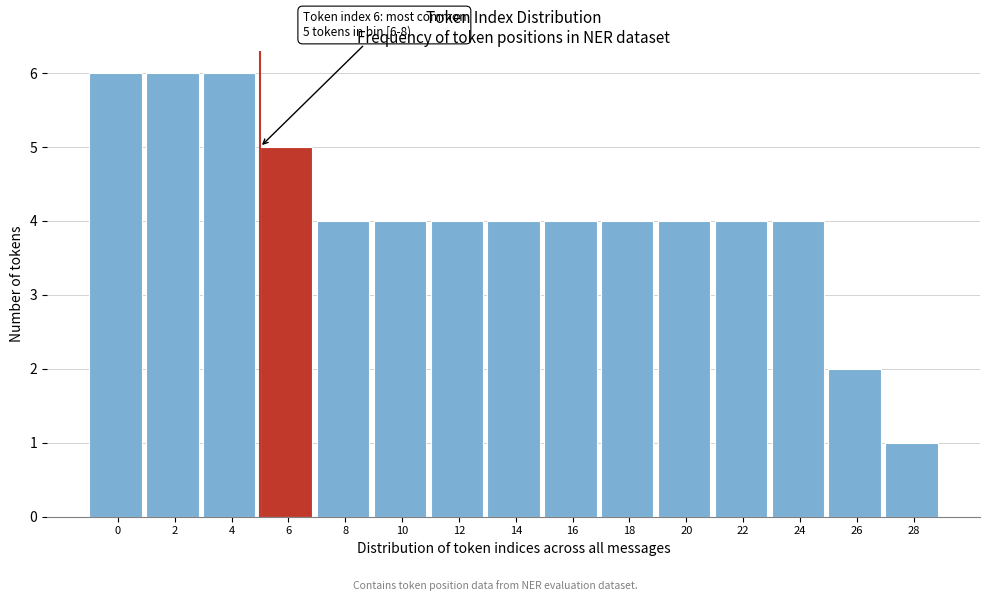

Reading right to left, transcribe all the data shown in this chart.

1	2	4	4	4	4	4	4	4	4	4	5	6	6	6